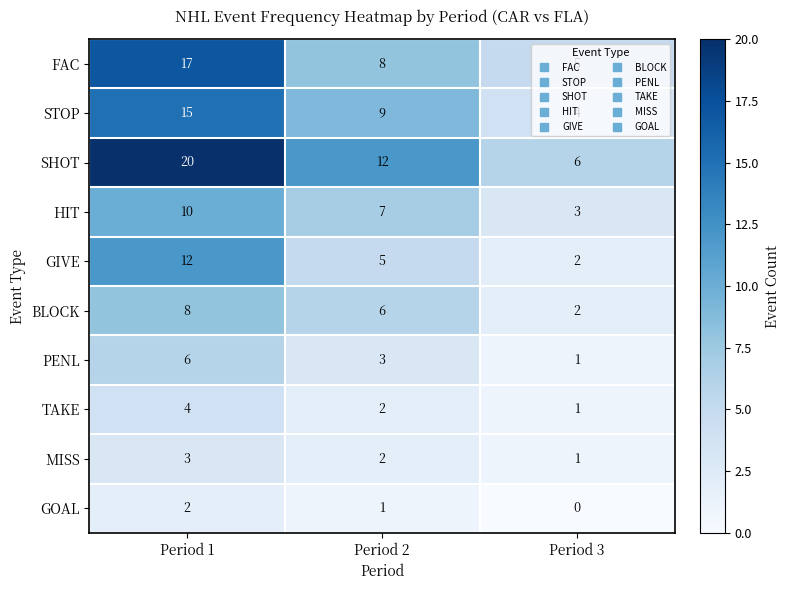

How many BLOCK values are between 2 and 8?

3